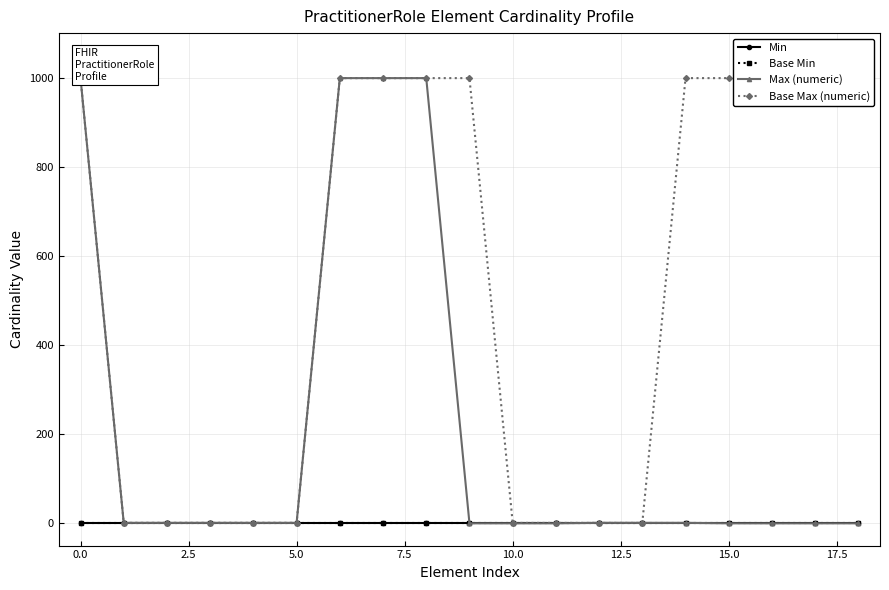

List the series in order of their peak value, lowest first.

Min, Base Min, Max (numeric), Base Max (numeric)